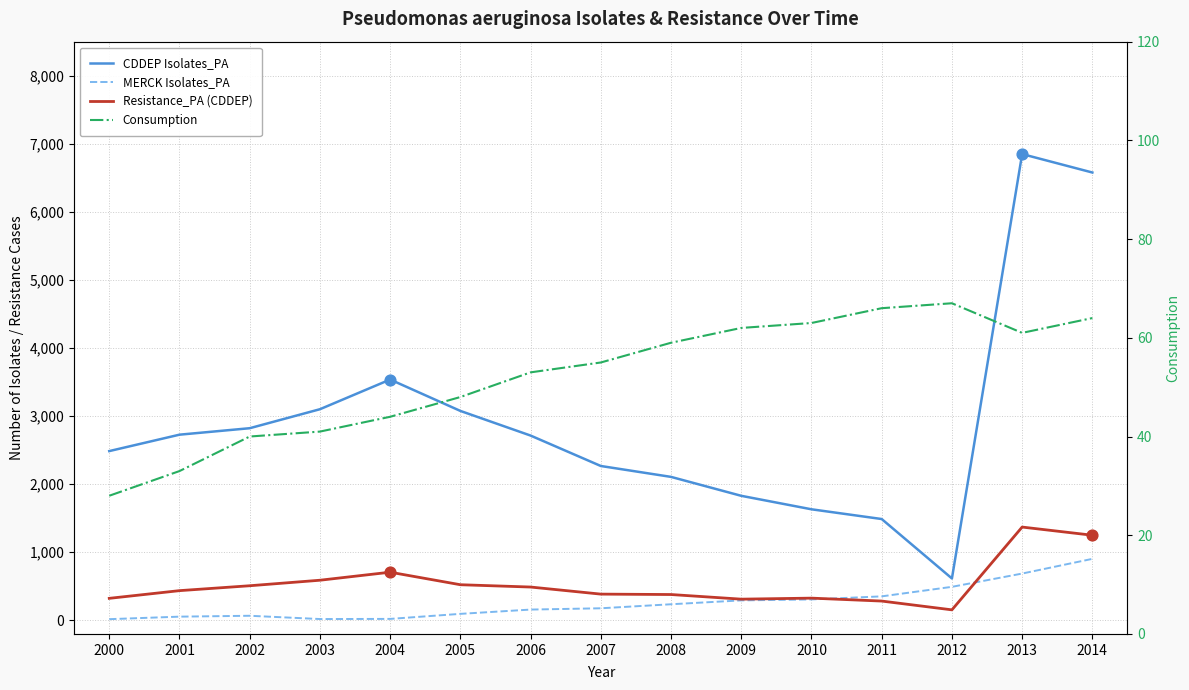

Which series contains the highest Y value?

CDDEP Isolates_PA